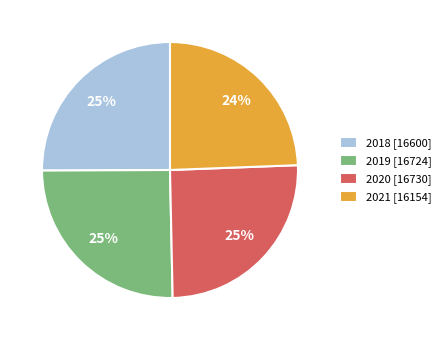

Which slice is the smallest?

2021 [16154]